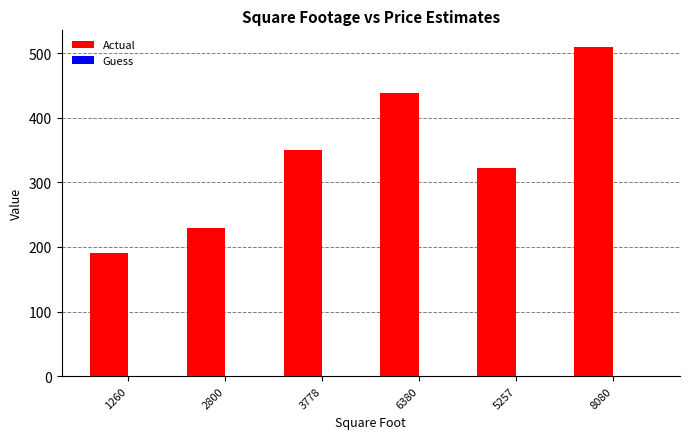

Are the bars grouped side by side (vs. stacked)?

Yes